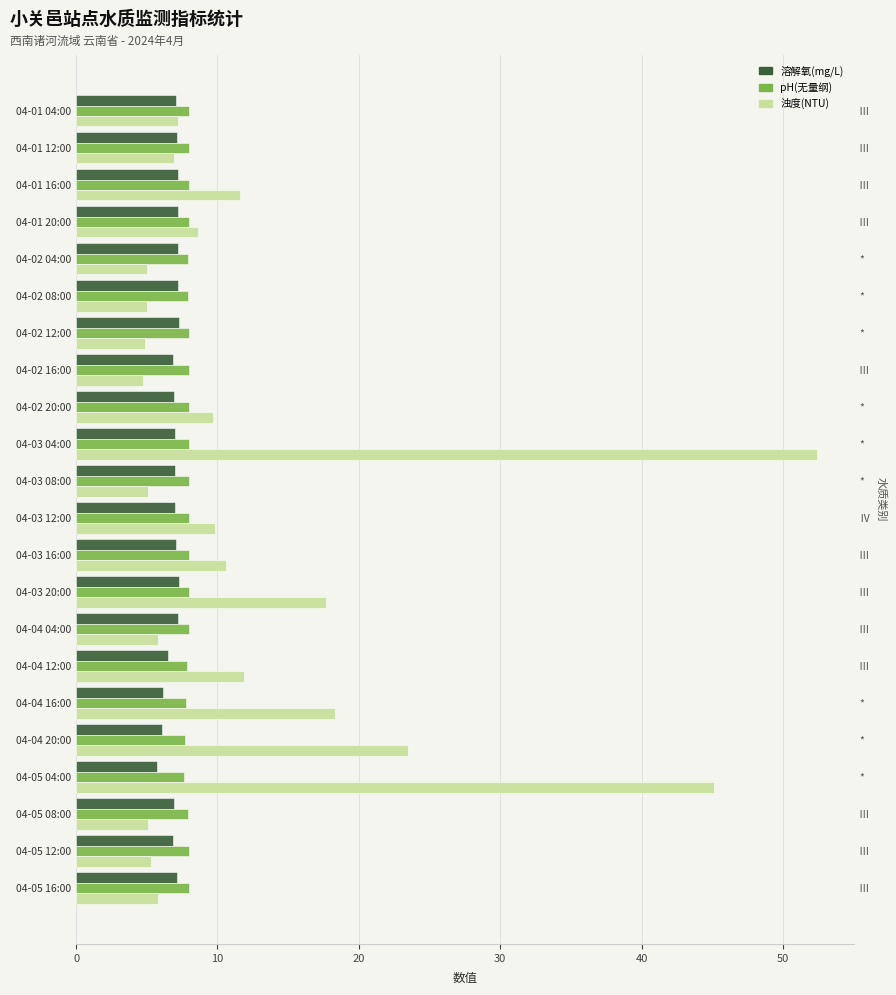

What is the difference between the maximum and minimum values in the 溶解氧(mg/L) series?

1.5